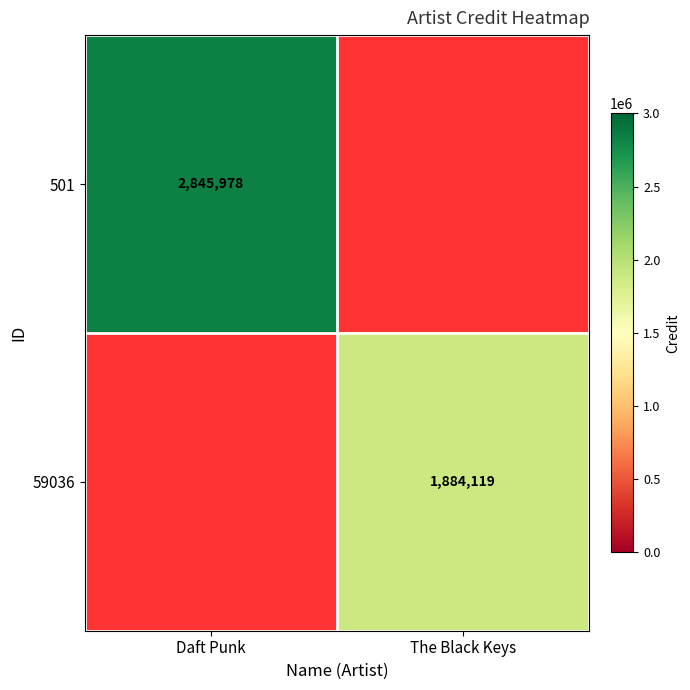

At how many categories does at least one series exceed 2845022?

1